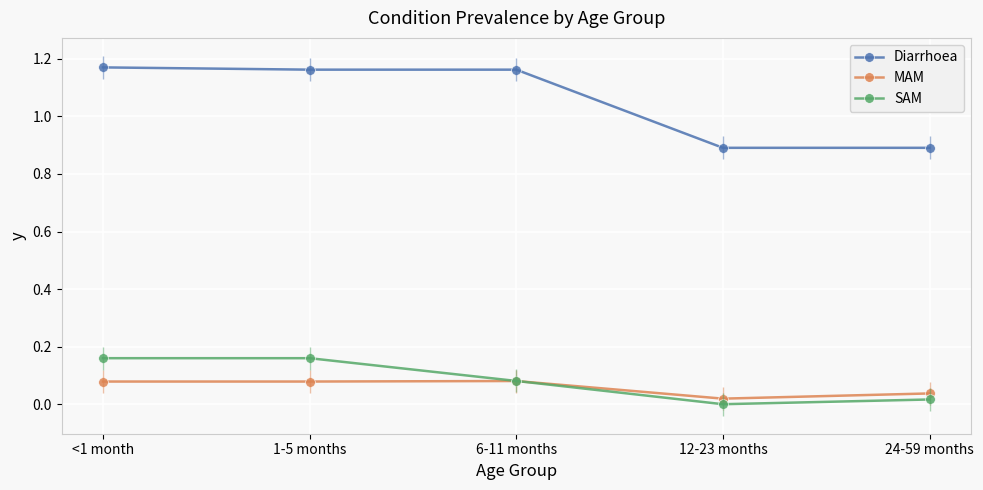

How many interior local valleys does the MAM series have?

1